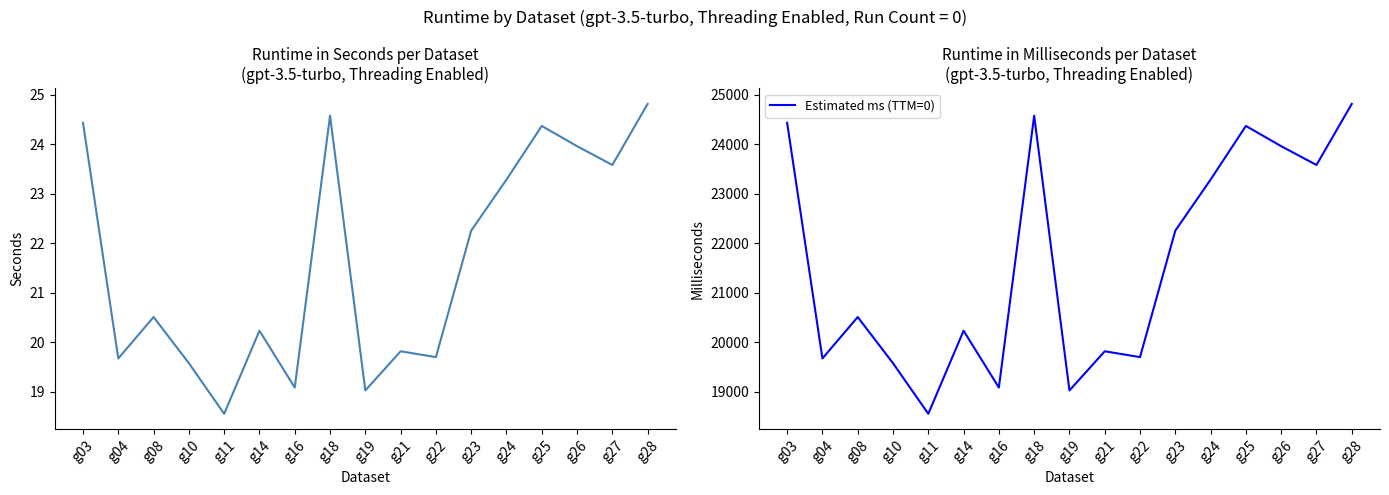

How many interior local valleys does the Estimated ms (TTM=0) series have?

6